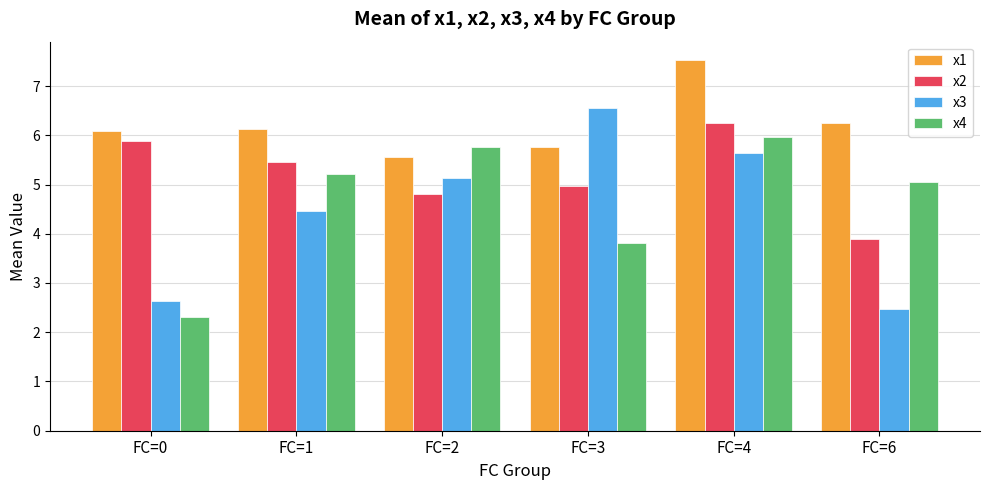

At which label is x3 closest to 4?

FC=1